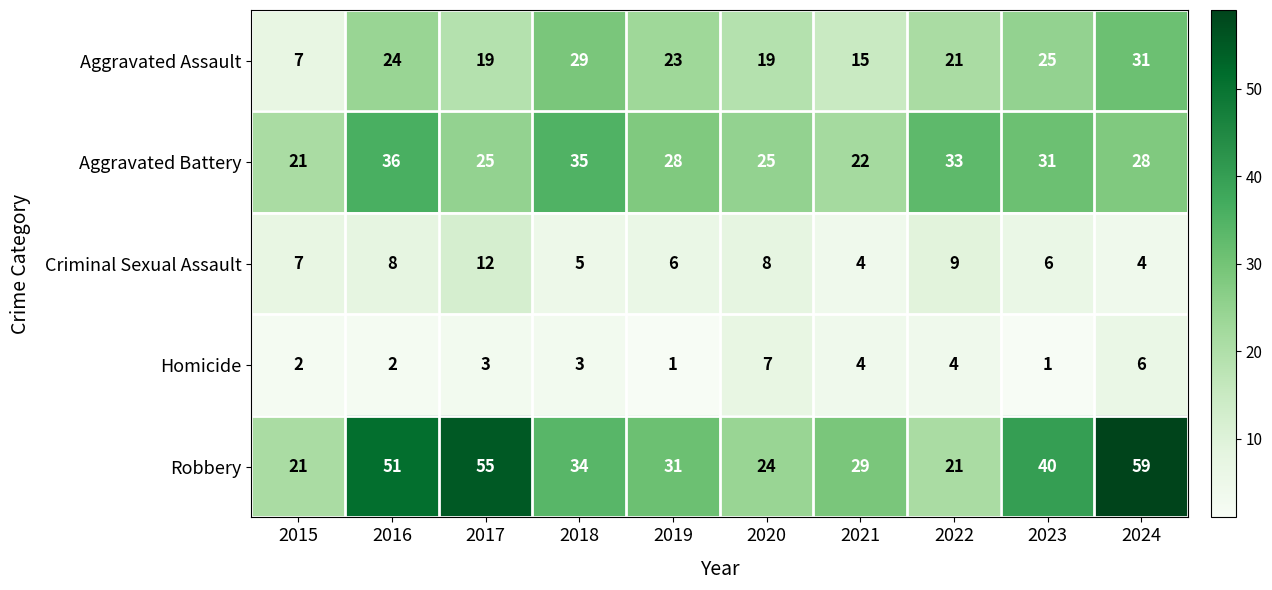

What is the total value across all series at 2017?

114